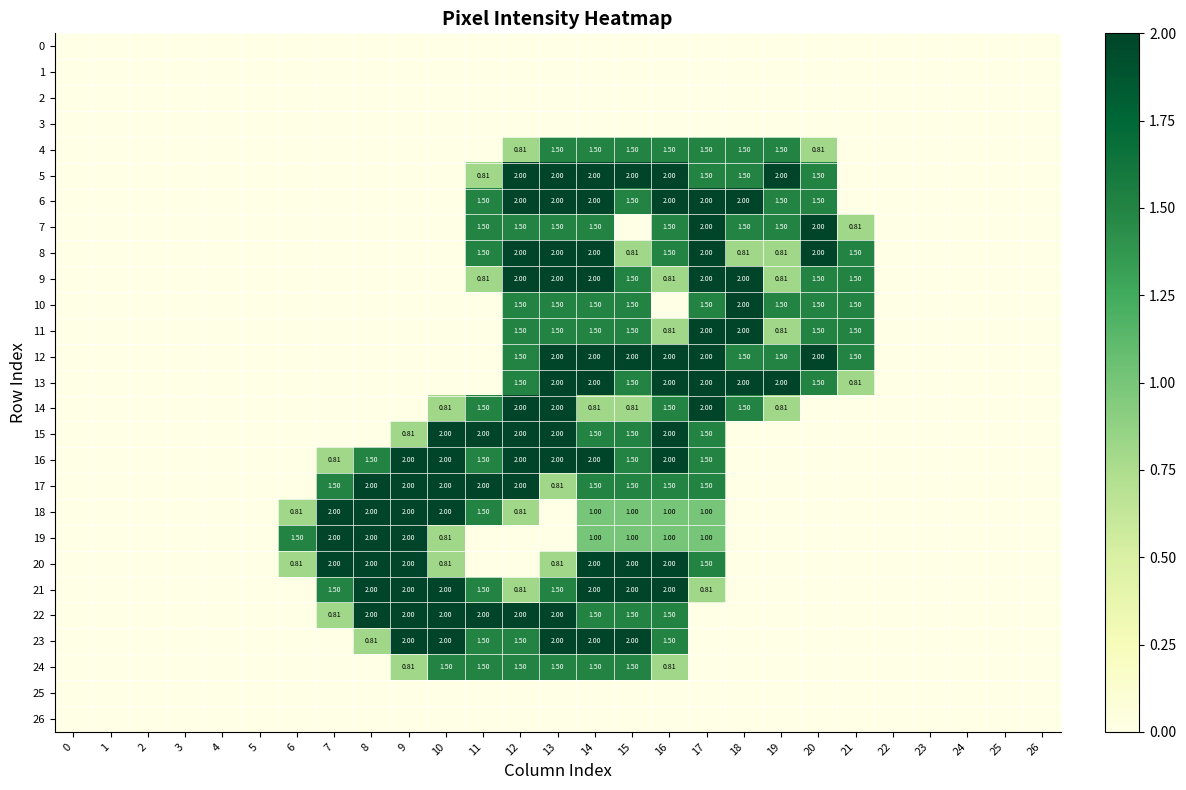

How many 10 values are between 0 and 1?

18